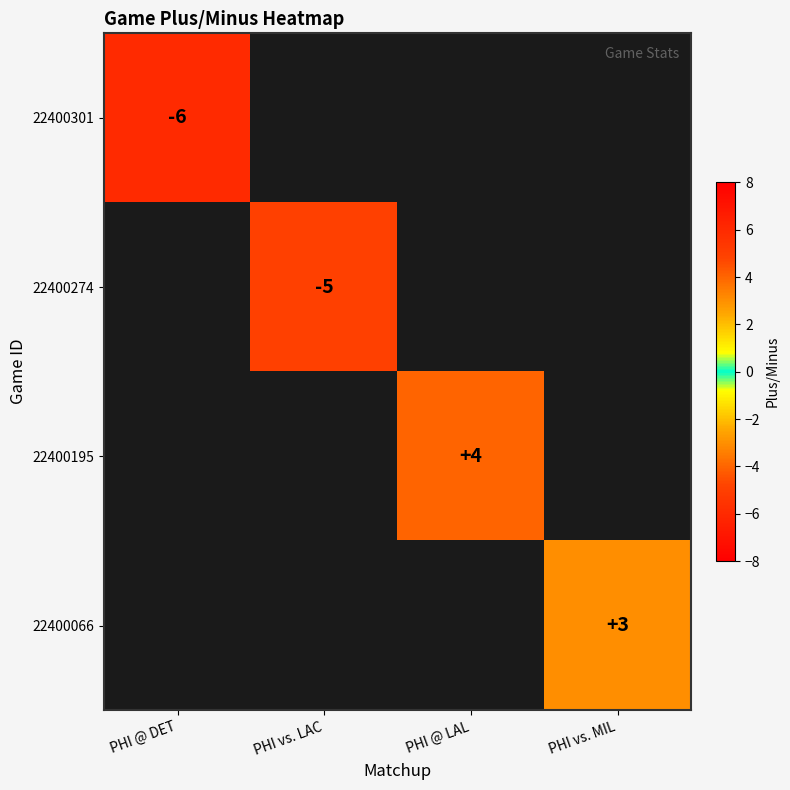

Is it true that 22400274 equals -2 at PHI vs. LAC?

False